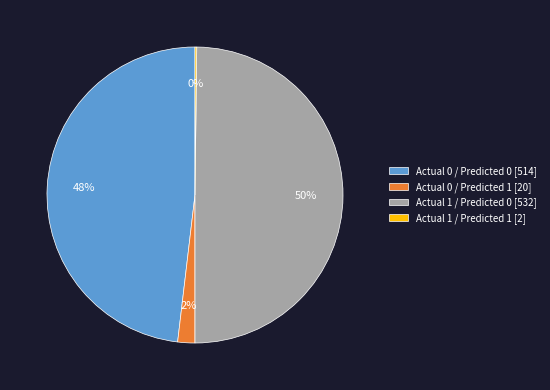

To the nearest percent, what portion does Actual 0 / Predicted 0 [514] represent?

48%